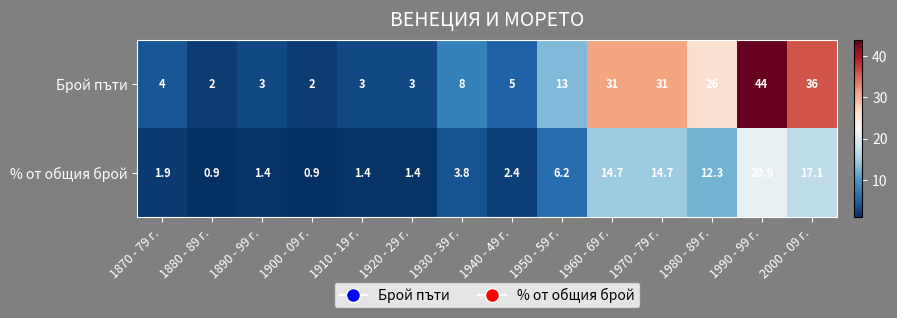

Reading left to right, transcribe all the data shown in this chart.

Брой пъти: 1870 - 79 г.=4.0	1880 - 89 г.=2.0	1890 - 99 г.=3.0	1900 - 09 г.=2.0	1910 - 19 г.=3.0	1920 - 29 г.=3.0	1930 - 39 г.=8.0	1940 - 49 г.=5.0	1950 - 59 г.=13.0	1960 - 69 г.=31.0	1970 - 79 г.=31.0	1980 - 89 г.=26.0	1990 - 99 г.=44.0	2000 - 09 г.=36.0
% от общия брой: 1870 - 79 г.=1.9	1880 - 89 г.=0.9	1890 - 99 г.=1.4	1900 - 09 г.=0.9	1910 - 19 г.=1.4	1920 - 29 г.=1.4	1930 - 39 г.=3.8	1940 - 49 г.=2.4	1950 - 59 г.=6.2	1960 - 69 г.=14.7	1970 - 79 г.=14.7	1980 - 89 г.=12.3	1990 - 99 г.=20.9	2000 - 09 г.=17.1